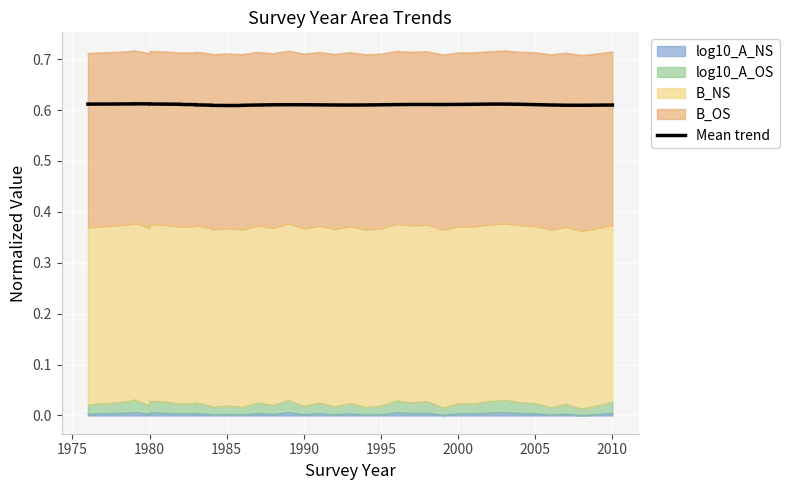

What is the average value?

0.6